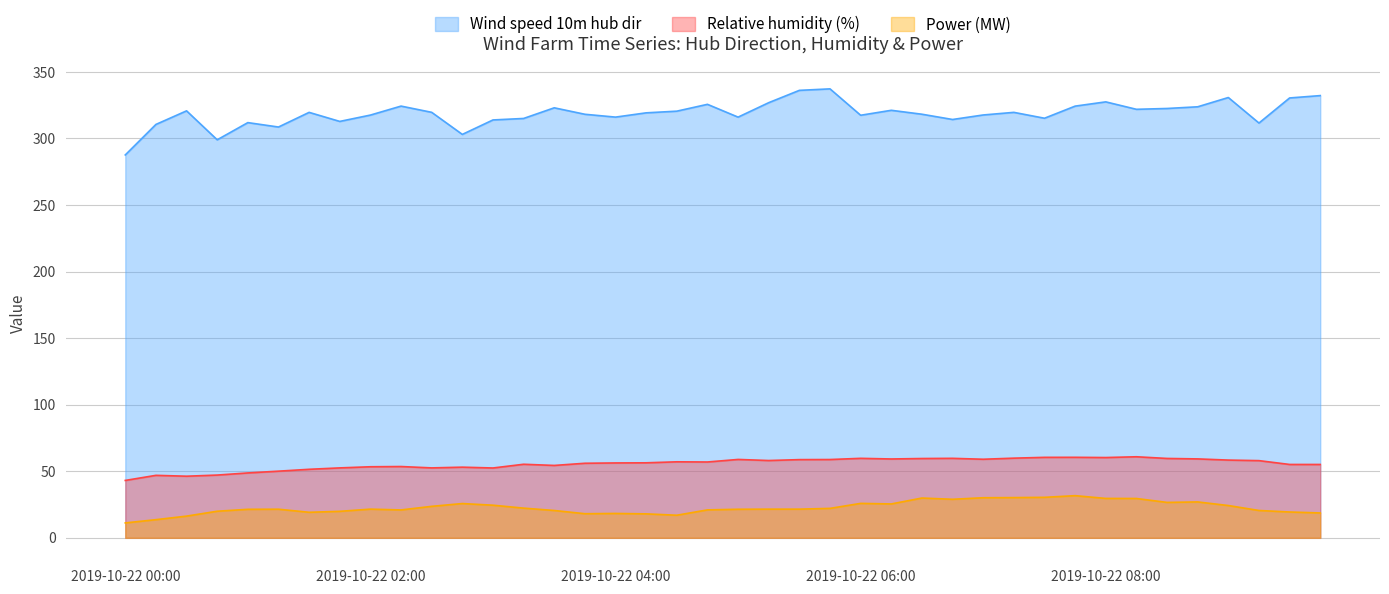

What is the difference between the Relative humidity (%) values at 2019-10-22 06:30 and 2019-10-22 05:15?

1.5